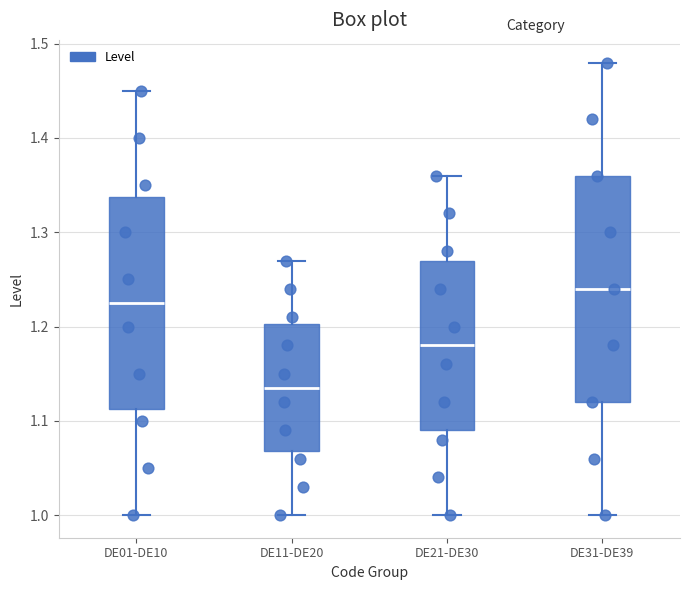

Where is the lower edge of the box for DE11-DE20 on the y-axis? The values are not printed on the chart, so give them approximately, as read against the axis.

1.07